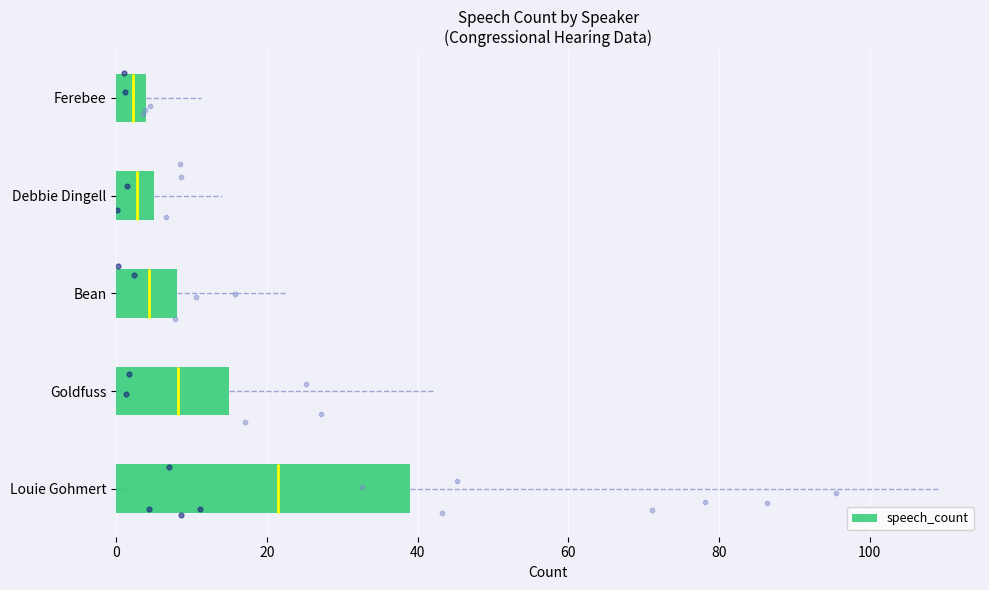

Where is speech_count nearest to the value 21?

Goldfuss